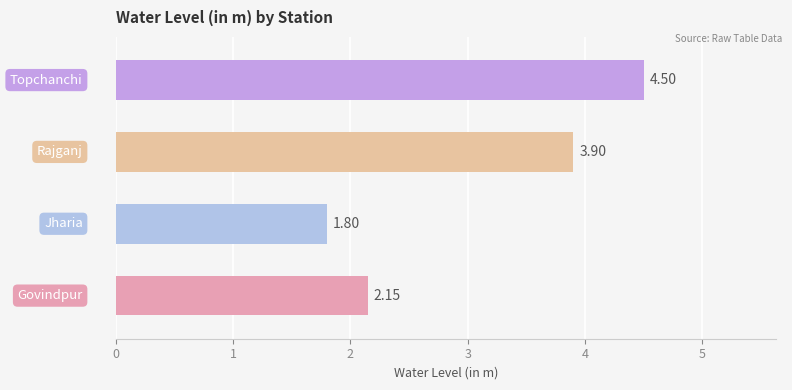

What is the difference between the maximum and minimum values?

2.7